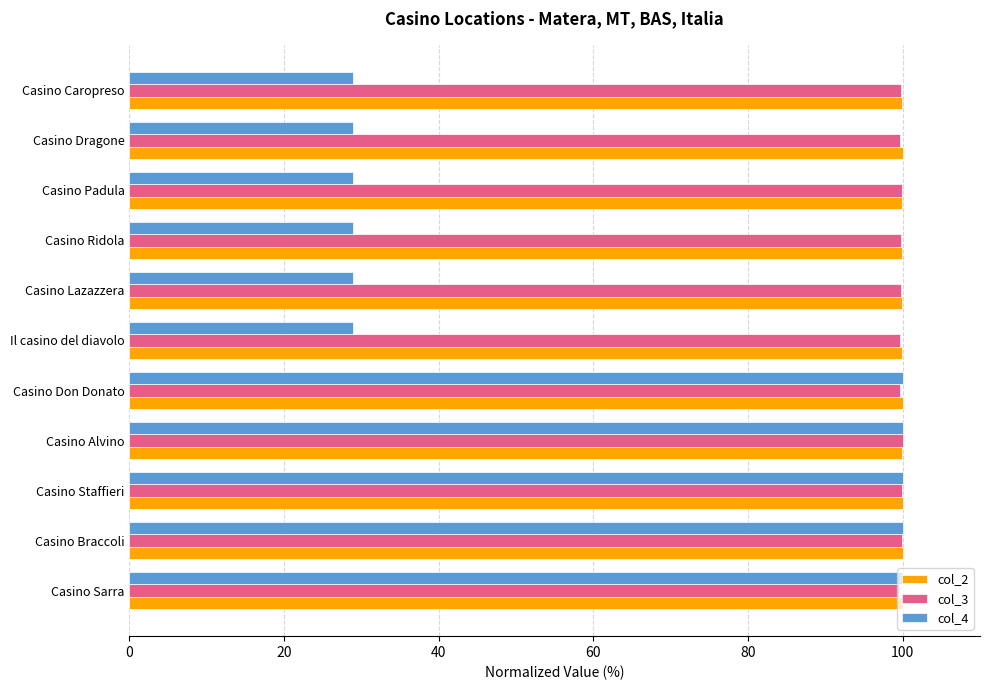

What is the maximum value shown in the chart?

100.0